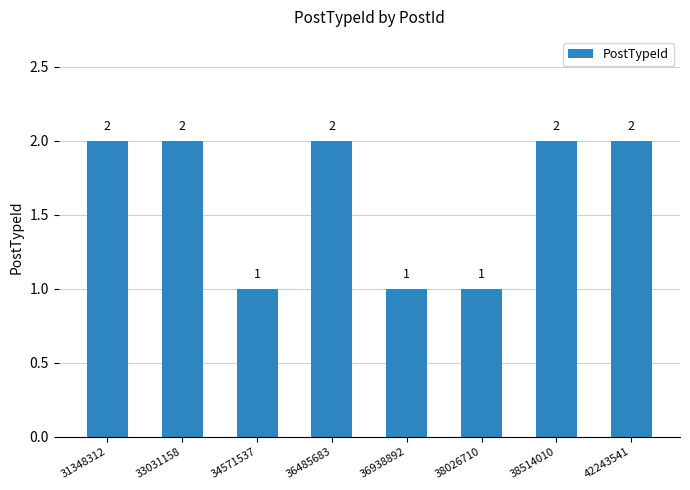

The chart shows a value of 2 at 36485683. True or false?

True